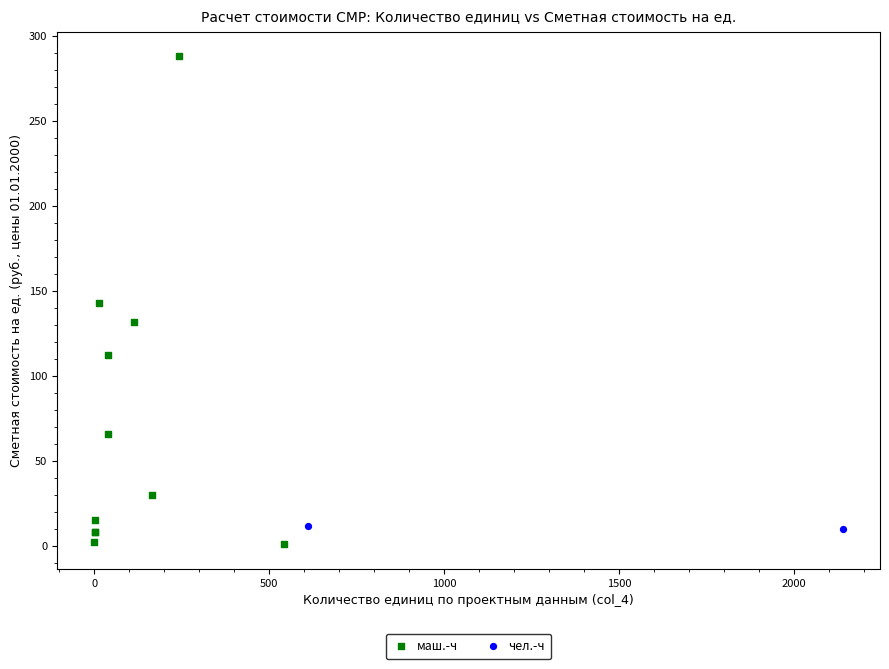

What are all the series names shown in the legend?

маш.-ч, чел.-ч